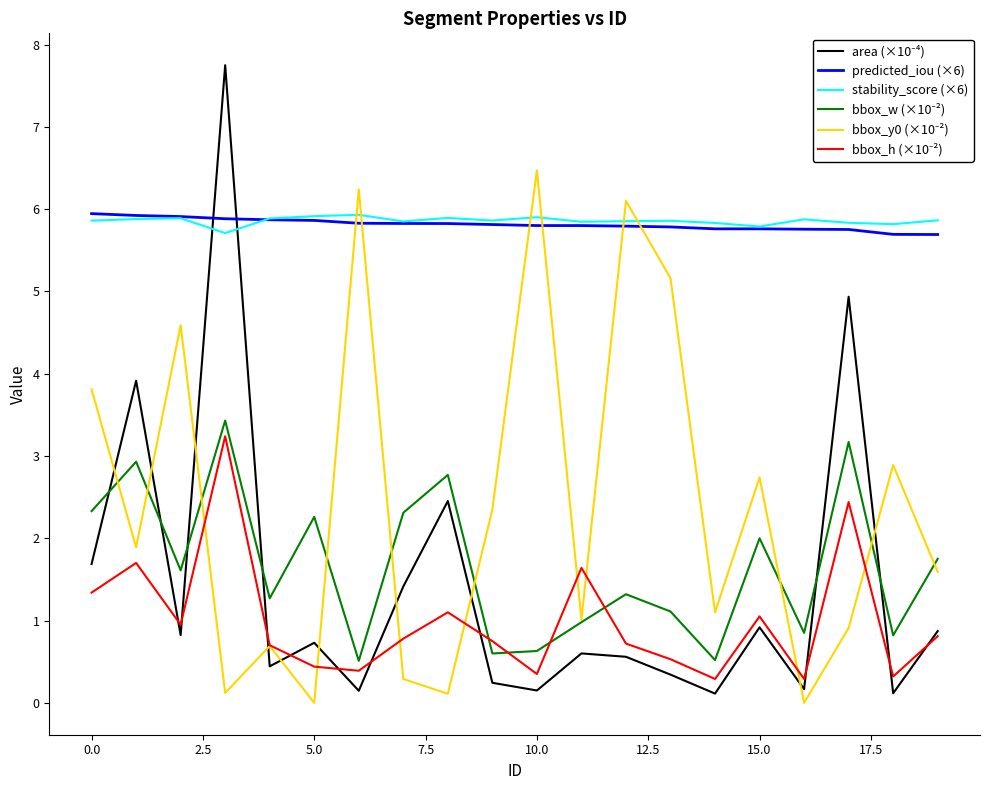

What is the maximum value shown in the chart?

7.7